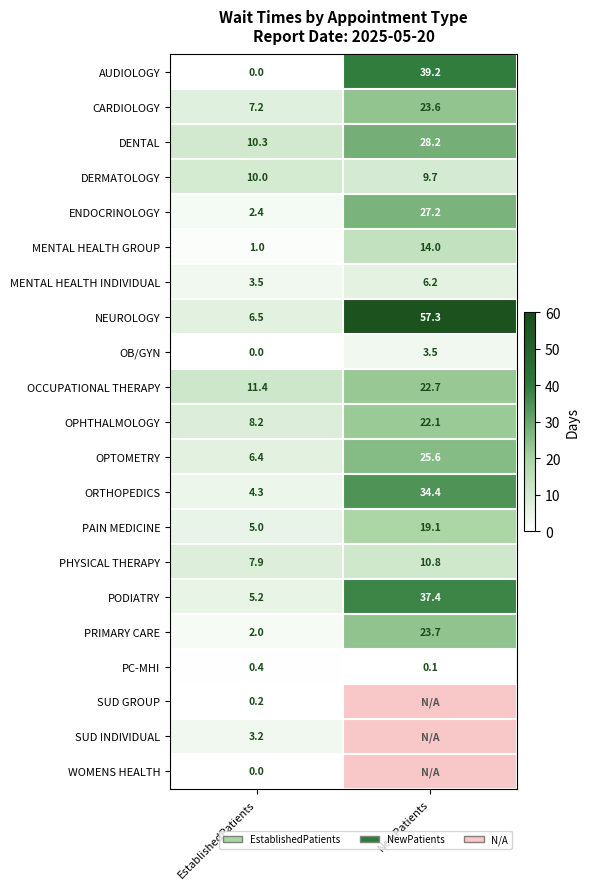

Is the value of MENTAL HEALTH INDIVIDUAL at EstablishedPatients greater than the value of AUDIOLOGY at EstablishedPatients?

Yes